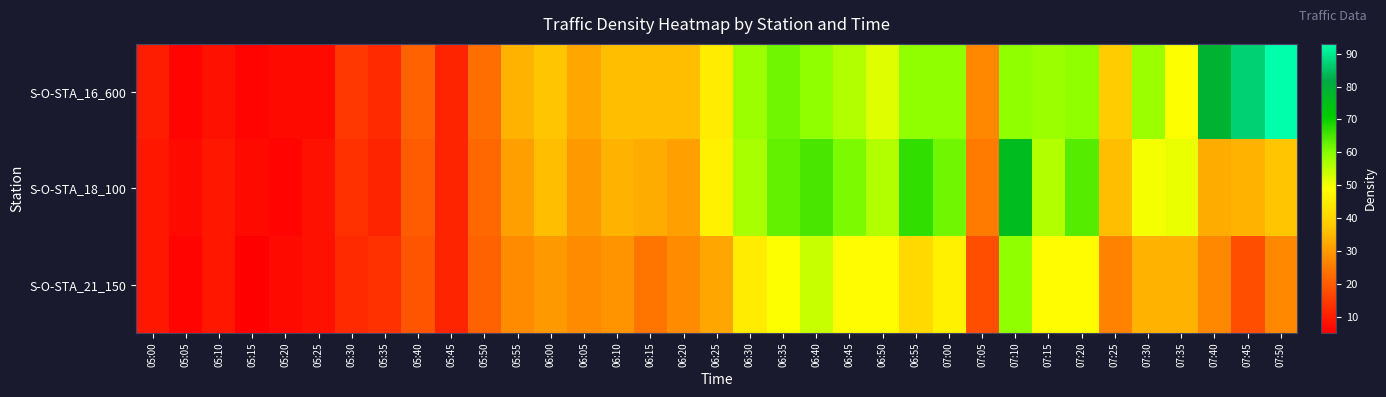

List the series in order of their peak value, lowest first.

S-O-STA_21_150, S-O-STA_18_100, S-O-STA_16_600